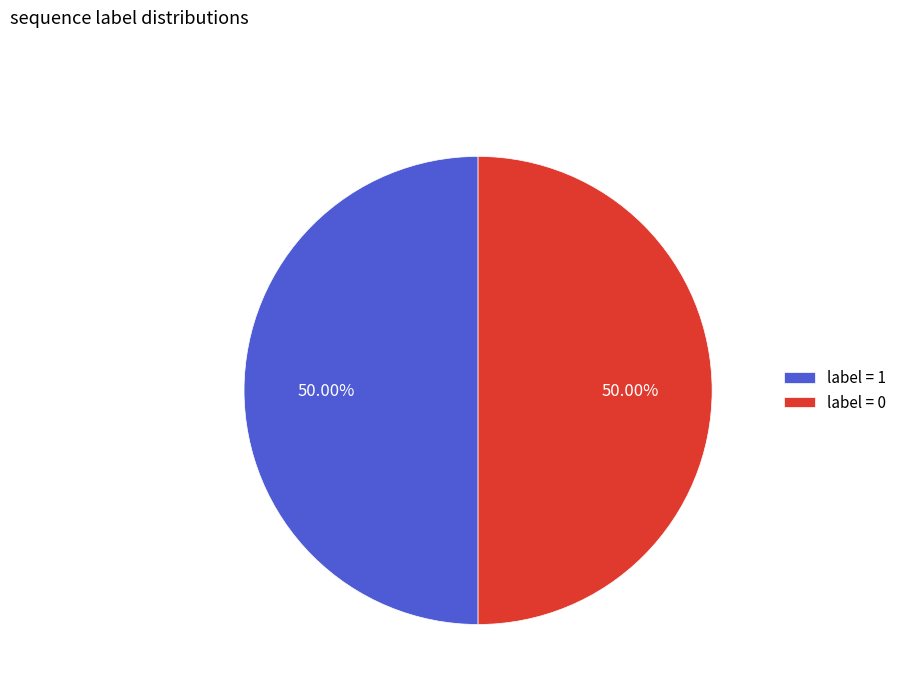

What is the ratio of the value at label = 0 to the value at label = 1?

1.0